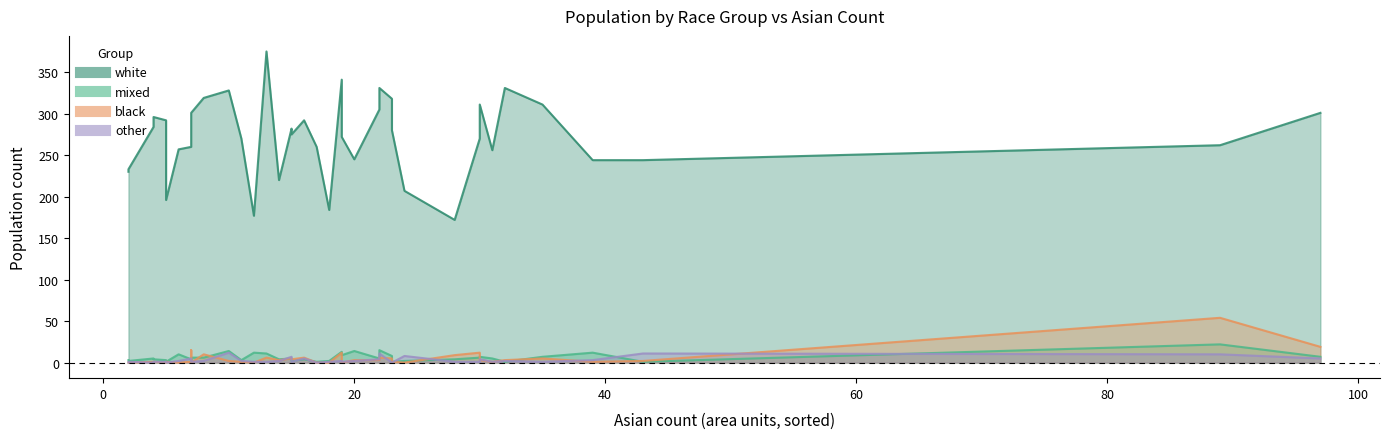

What is the total value across all series at 2?

233